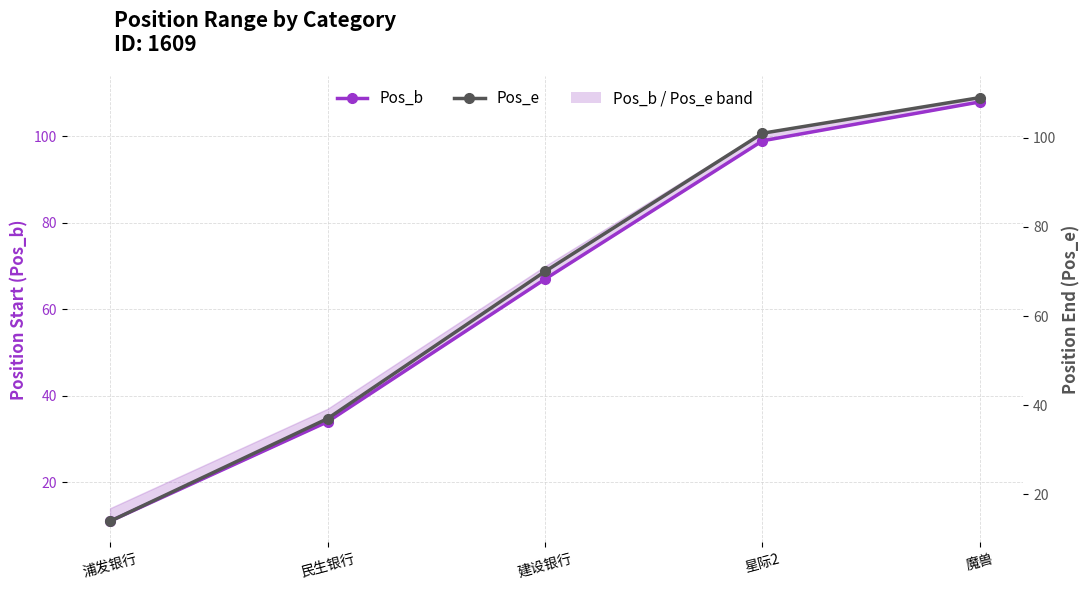

List the labels in order of Pos_e value, largest first.

魔兽, 星际2, 建设银行, 民生银行, 浦发银行